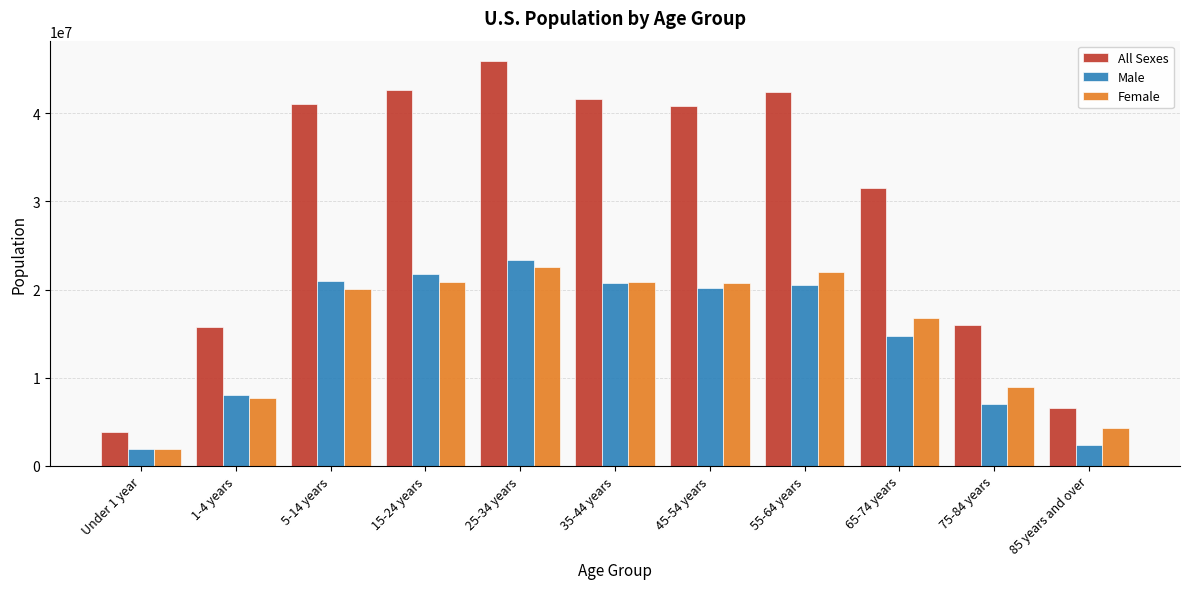

Which series has the largest total across all categories?

All Sexes